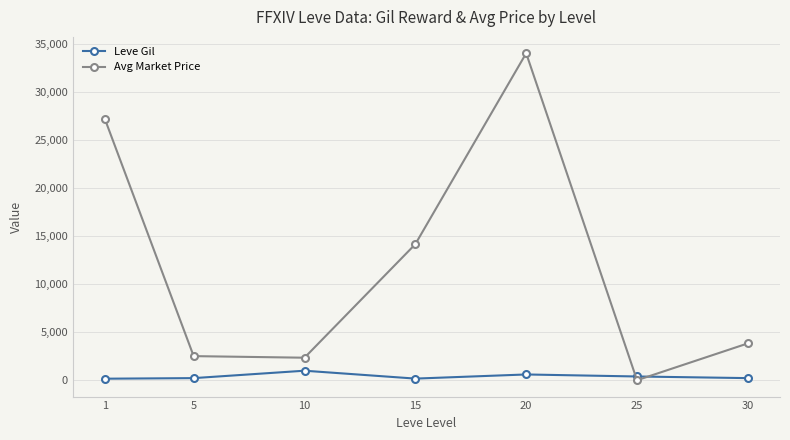

What is the difference between the second highest and second lowest values in the Avg Market Price series?

24786.0